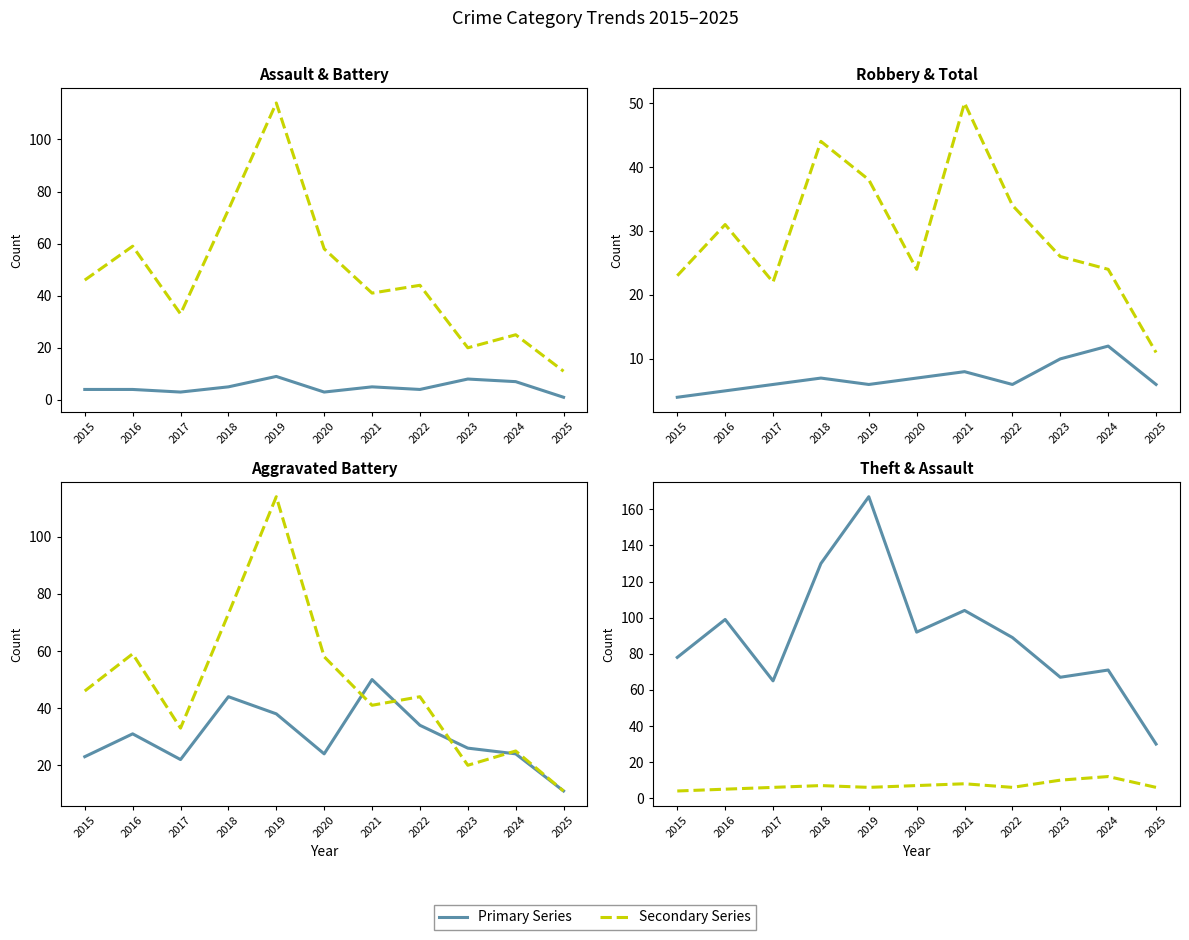

At which label is Aggravated Assault closest to 5?

2018